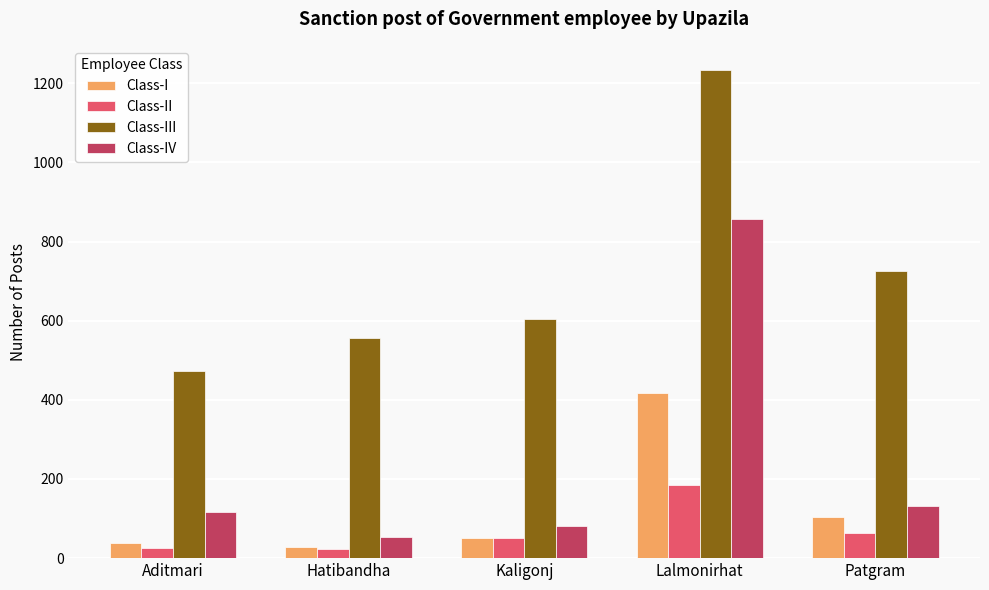

Which series has the widest spread of values?

Class-IV